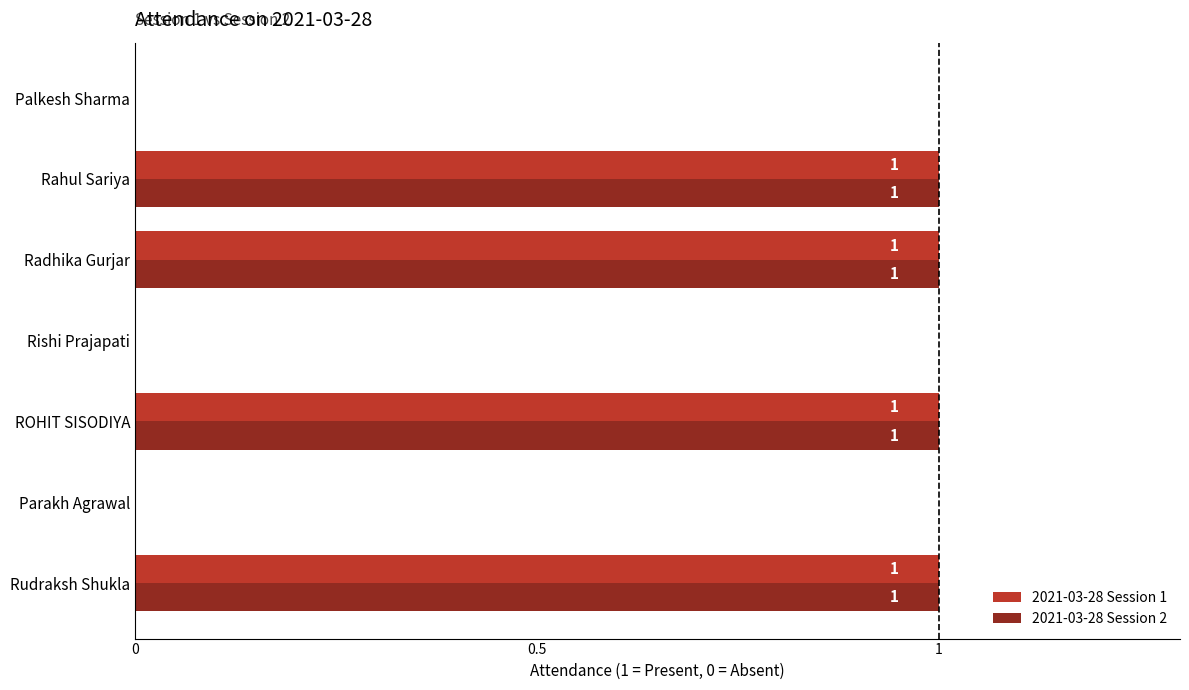

The 2021-03-28 Session 1 series shows 1 at Parakh Agrawal. True or false?

False